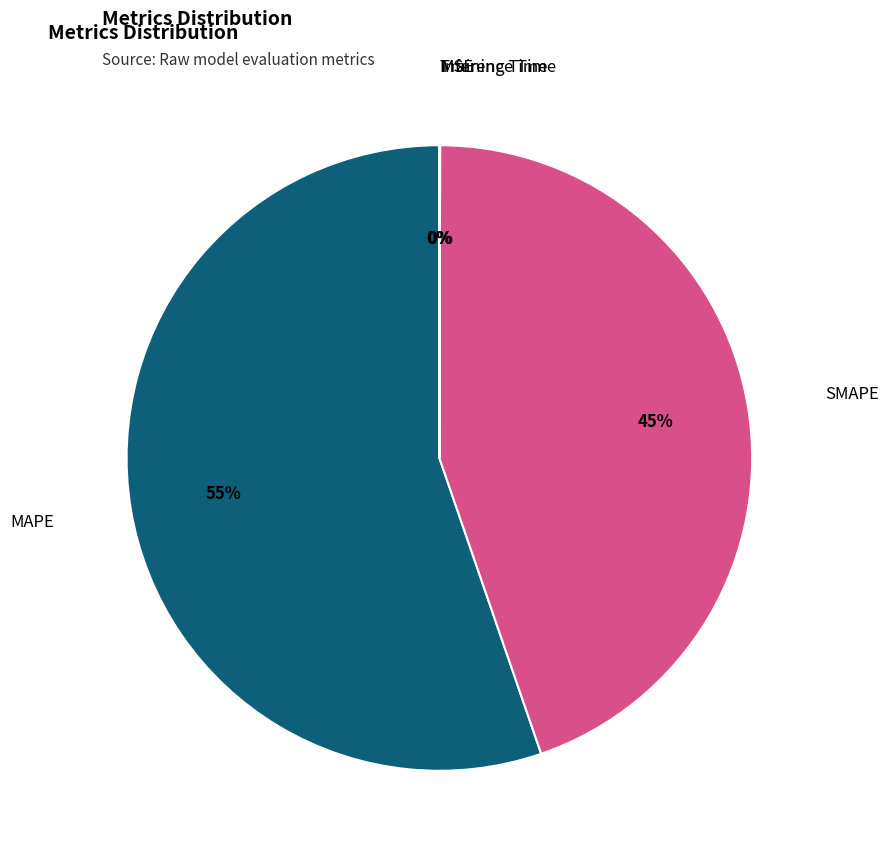

To the nearest percent, what is the difference between the largest and smallest slice percentages?

55%